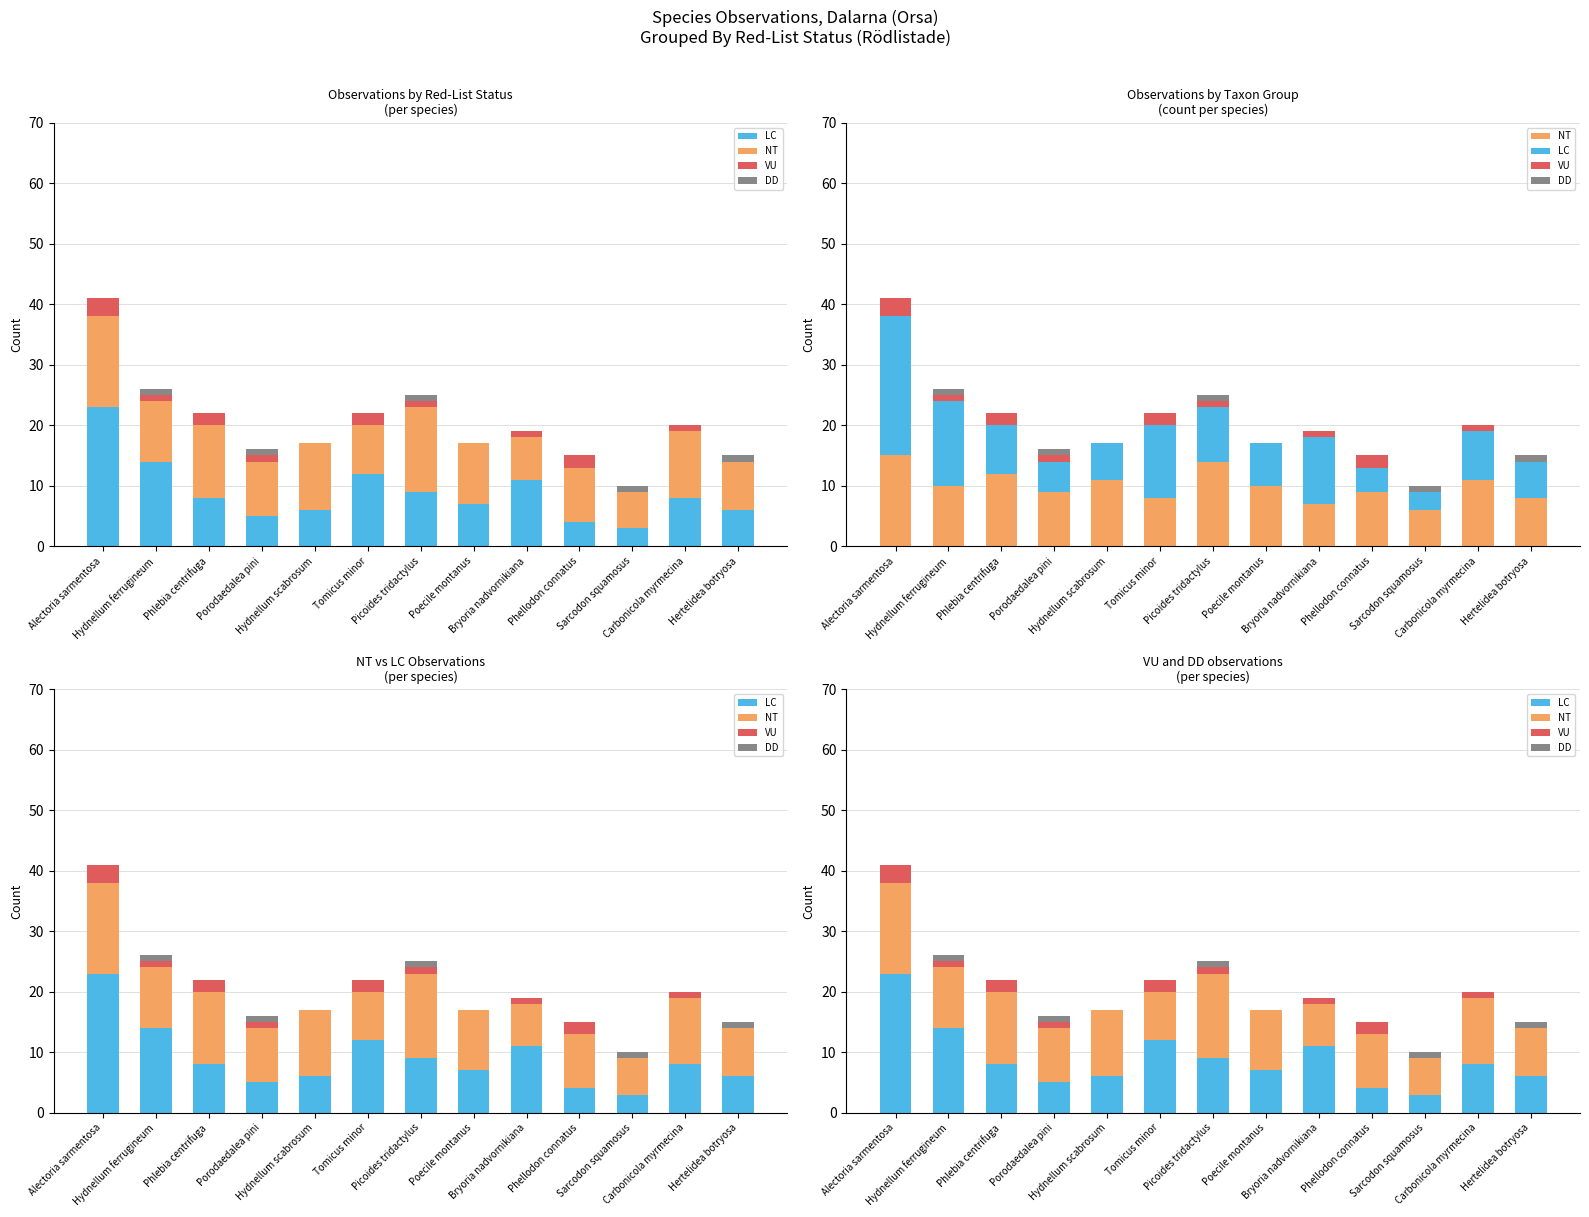

Are the bars horizontal?

No